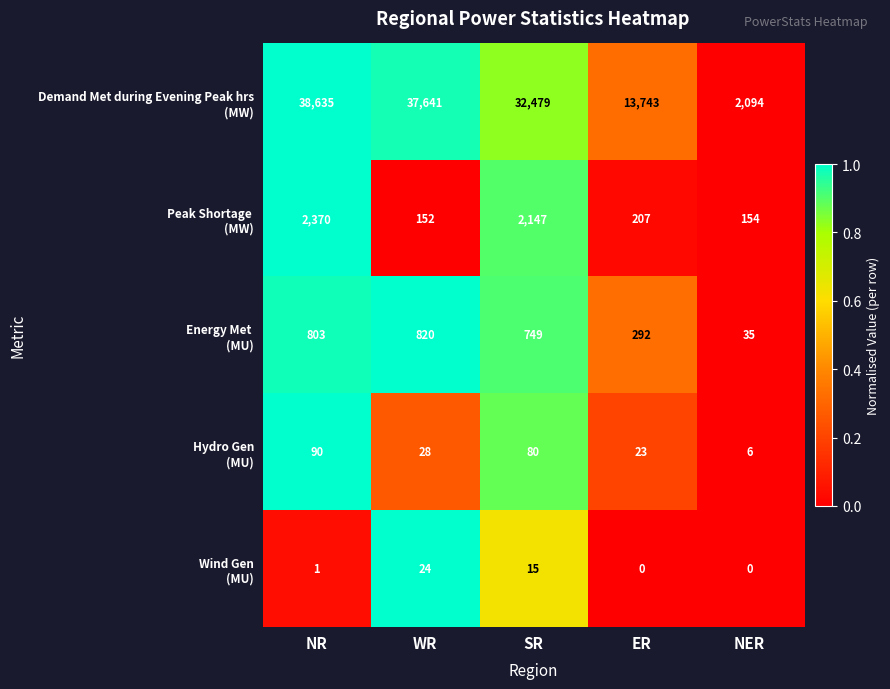

At which category is the sum across all series the highest?

NR